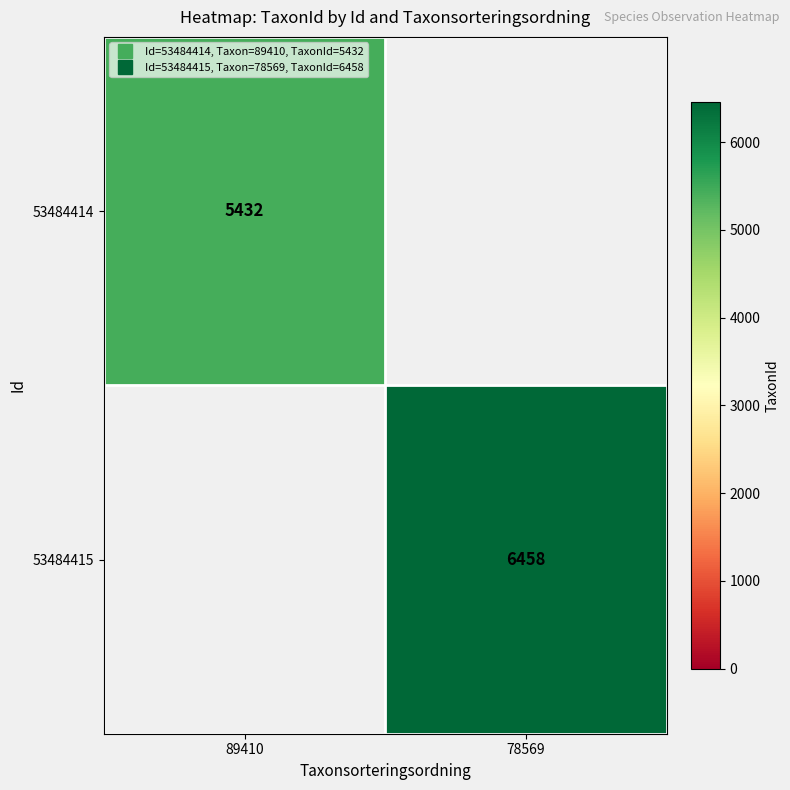

What is the spread (max minus min) of values at 78569?

6458